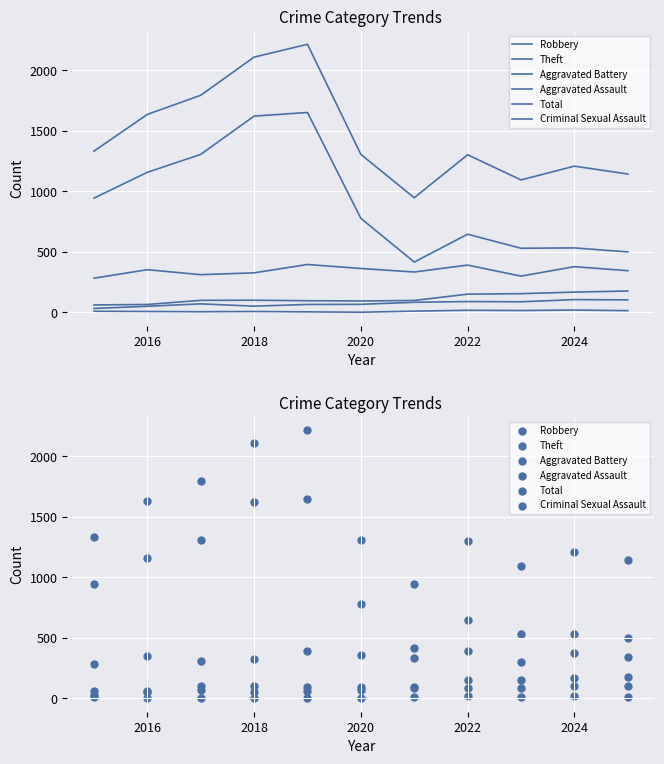

Which series reaches the minimum Y coordinate?

Criminal Sexual Assault